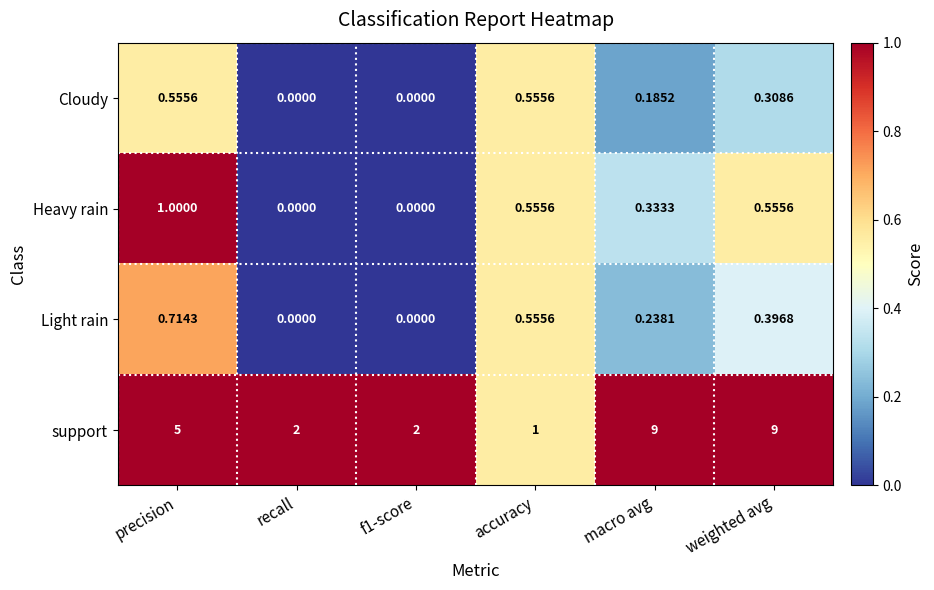

Rank the series by their maximum value, from highest to lowest.

support, Heavy rain, Light rain, Cloudy